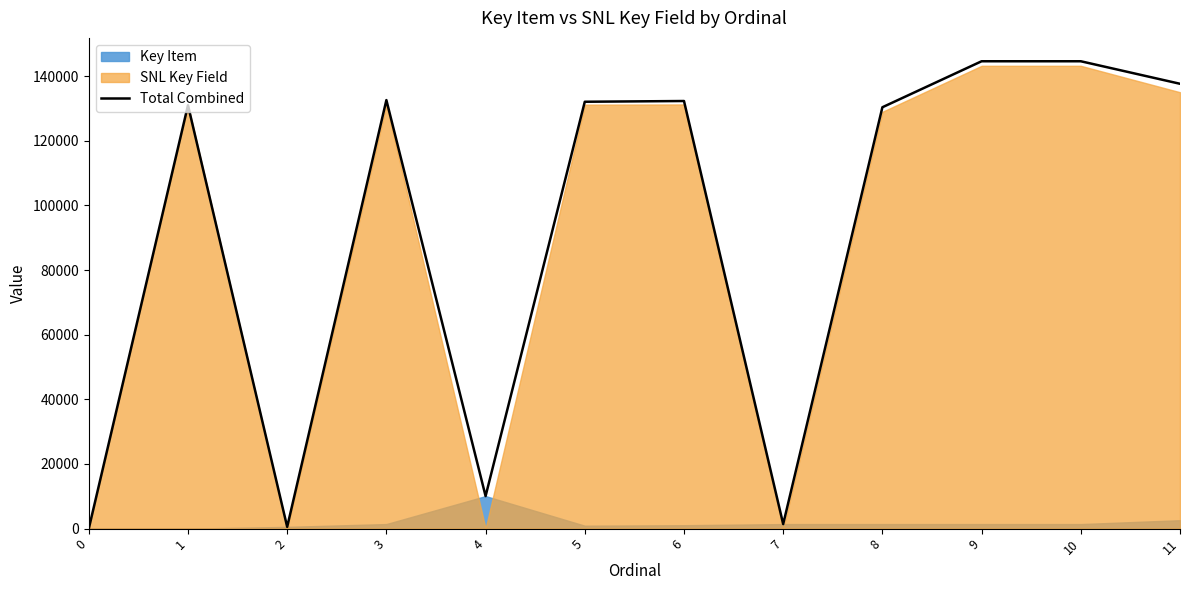

Which has a higher value, 11 or 2?

11